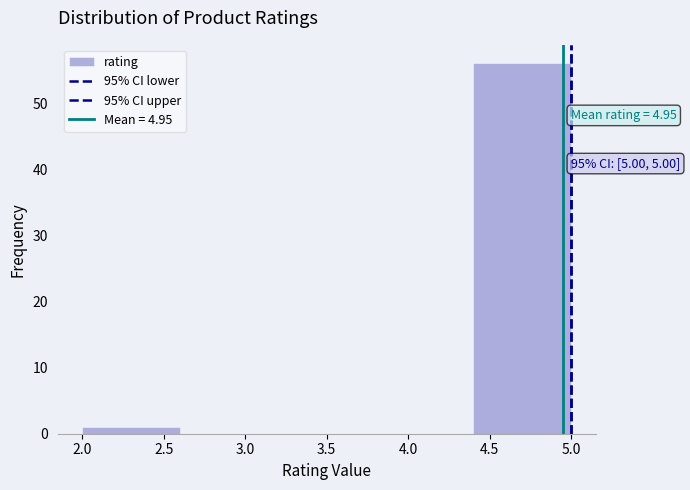

Which range on the x-axis has the tallest bar?

4.4 to 5.0